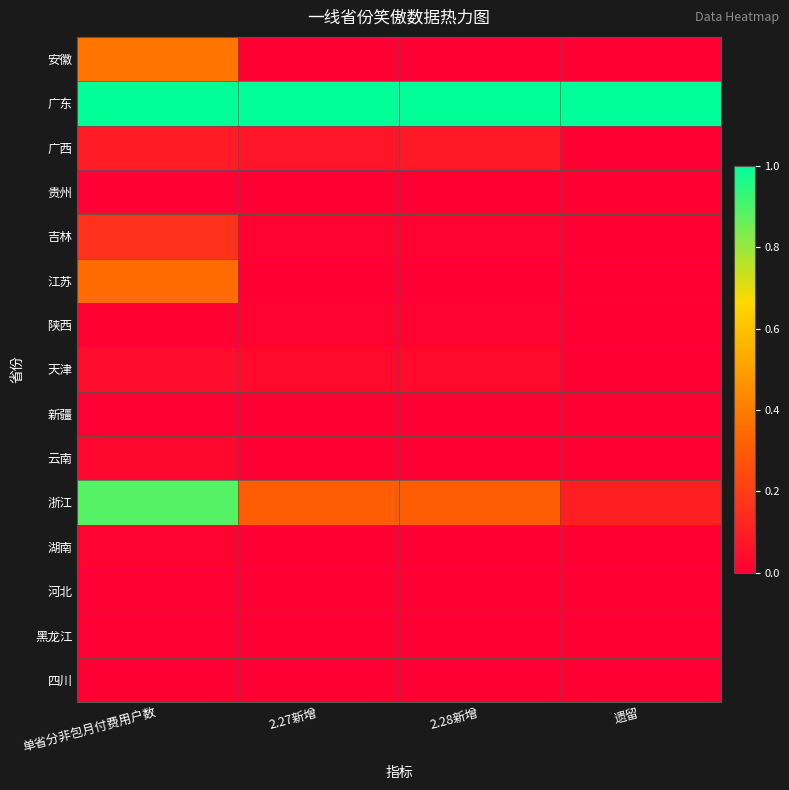

At which category is the sum across all series the highest?

单省分非包月付费用户数